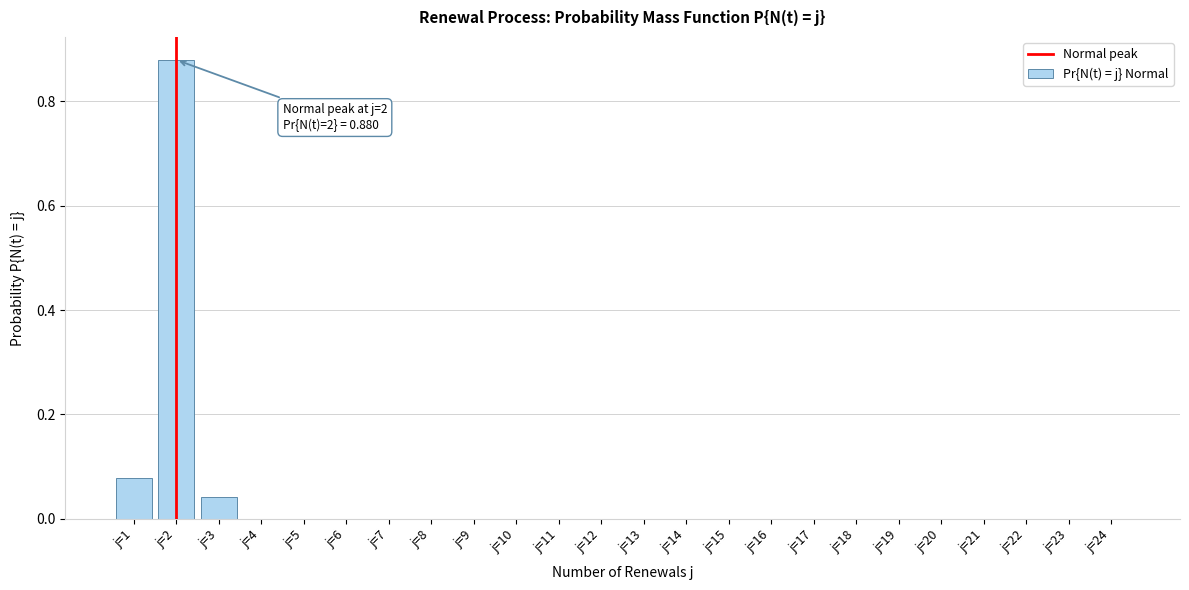

What is the sum of all values?

1.0